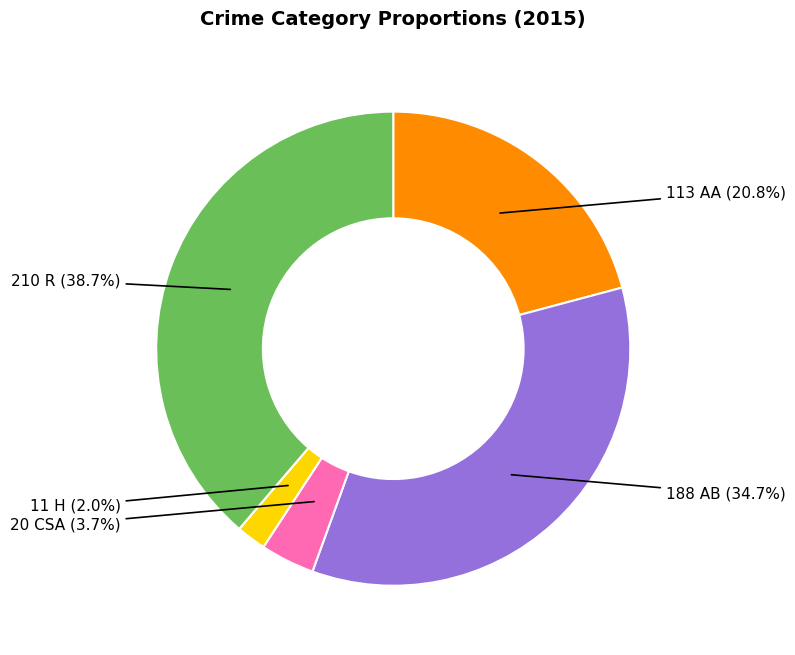

Does any single category account for the majority?

No